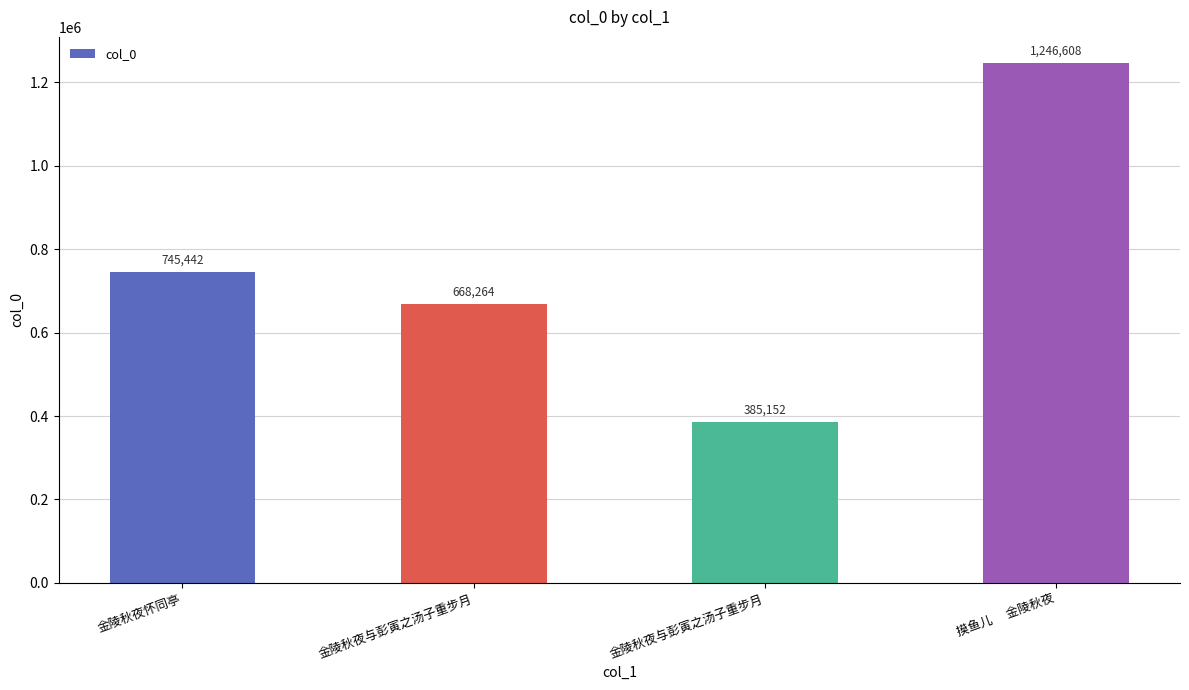

Rank the categories by value from lowest to highest.

金陵秋夜与彭寅之汤子重步月, 金陵秋夜与彭寅之汤子重步月, 金陵秋夜怀同亭, 摸鱼儿　 金陵秋夜